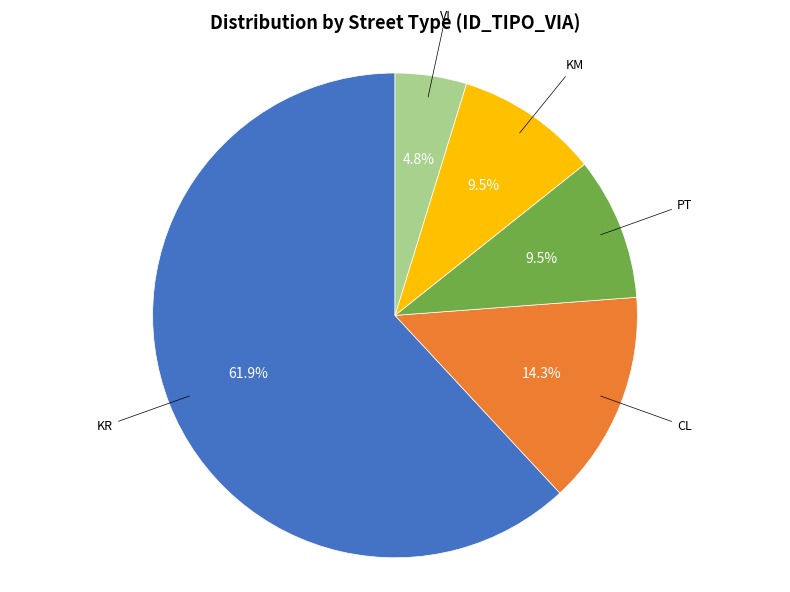

Is there a majority slice in this chart?

Yes